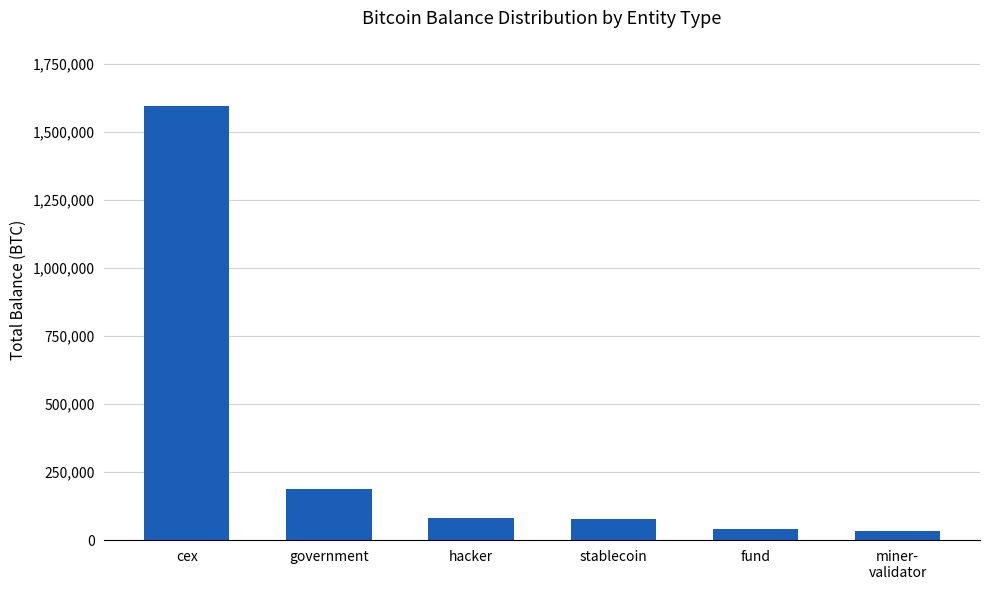

What is the sum of the values at stablecoin and fund?

117734.1